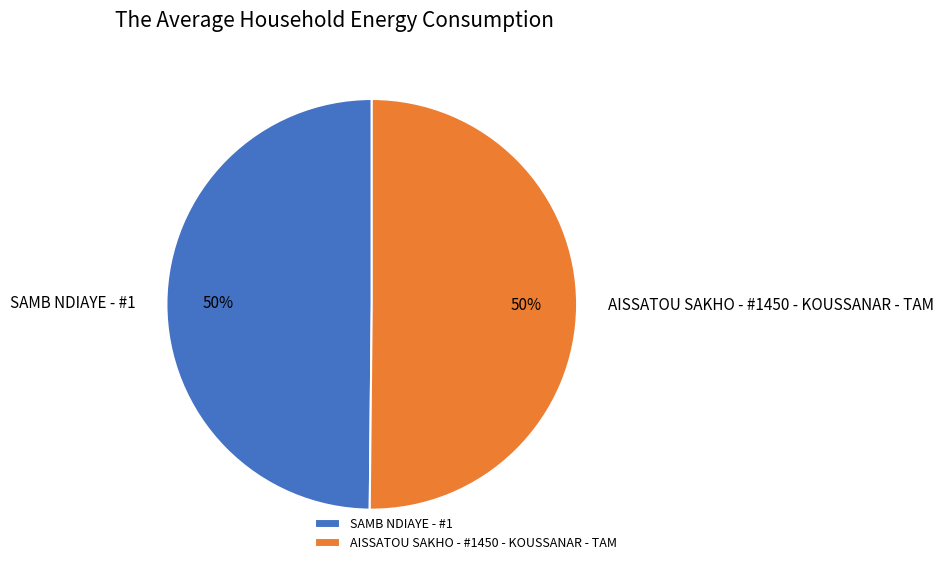

To the nearest percent, what percentage of the pie is AISSATOU SAKHO - #1450 - KOUSSANAR - TAM?

50%